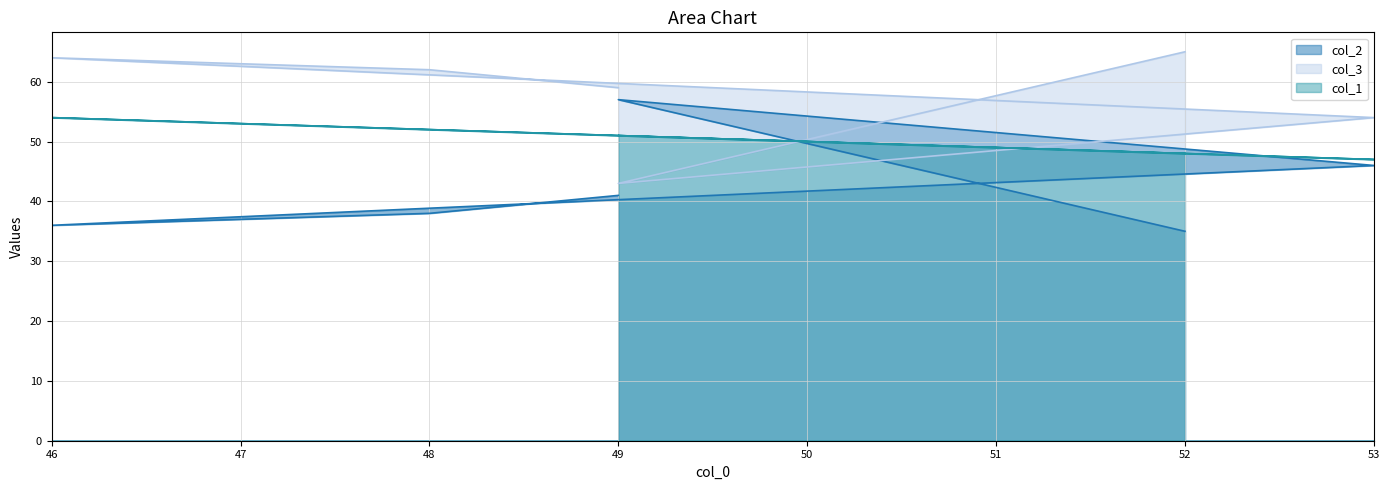

Reading left to right, extract all data points from this chart.

col_2: 52=35	49=57	53=46	46=36	48=38	49=41
col_3: 52=65	49=43	53=54	46=64	48=62	49=59
col_1: 52=48	49=51	53=47	46=54	48=52	49=51